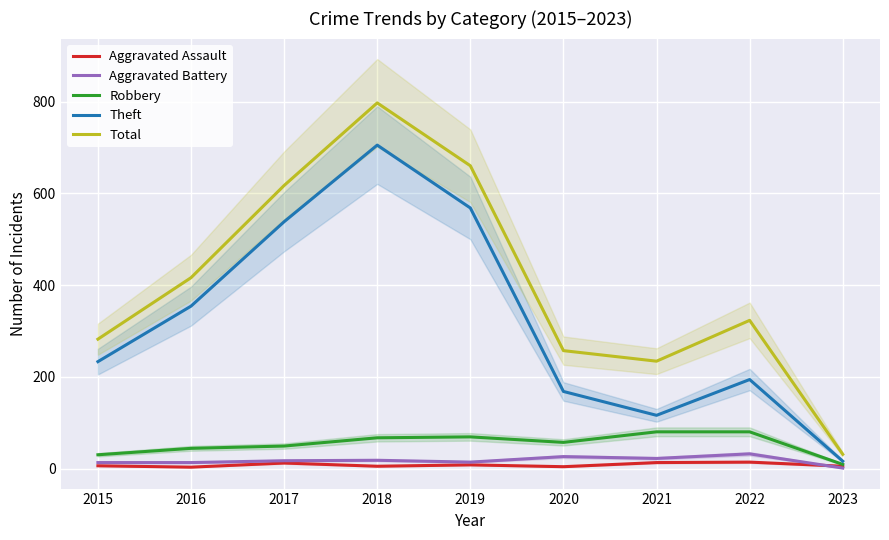

In Aggravated Battery, how many points are lower than both neighbors (excluding endpoints)?

2